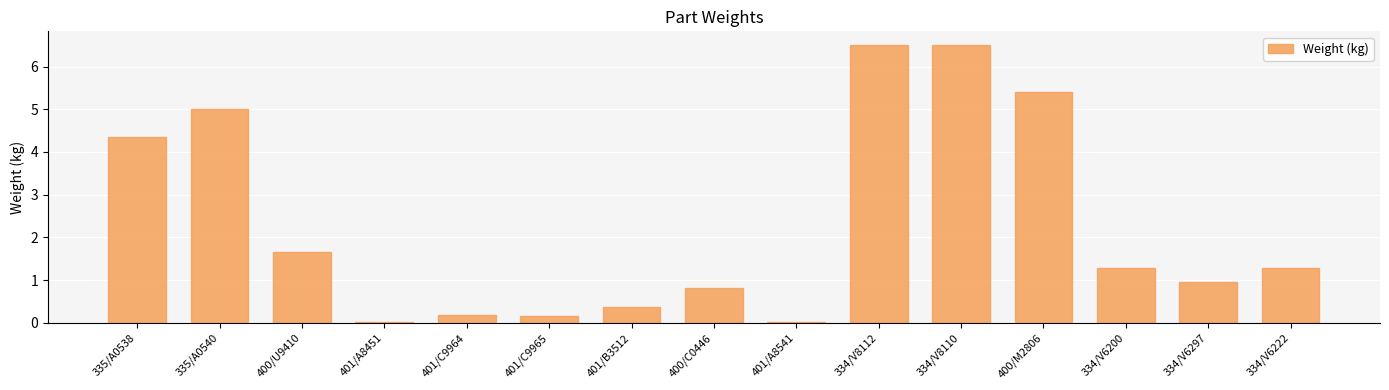

What is the change in value from 401/B3512 to 400/C0446?

+0.4